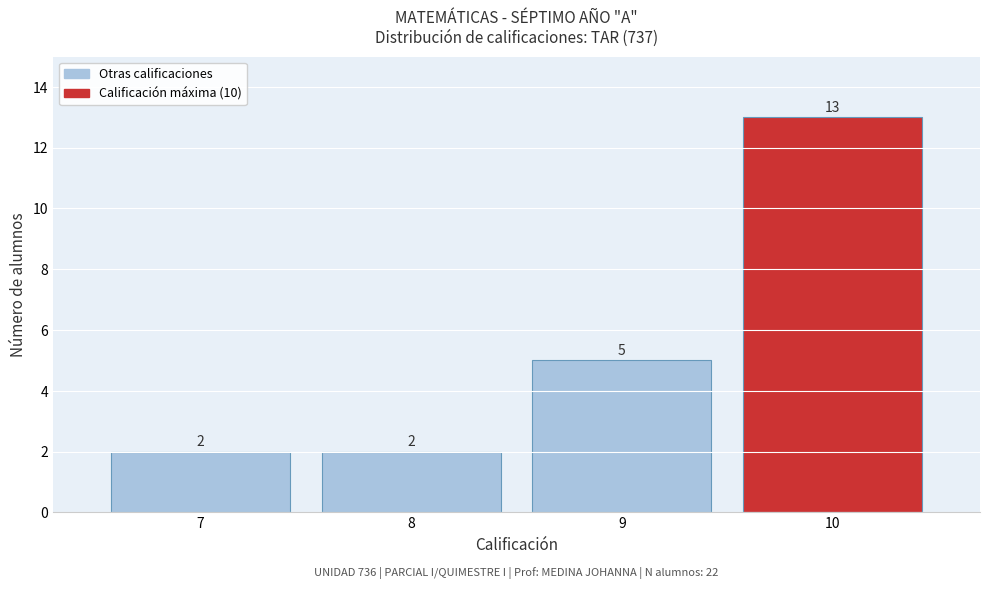

Reading left to right, transcribe this chart: for each bar, give the range it covers on the x-axis and its height.

6.5 to 7.5: 2
7.5 to 8.5: 2
8.5 to 9.5: 5
9.5 to 10.5: 13